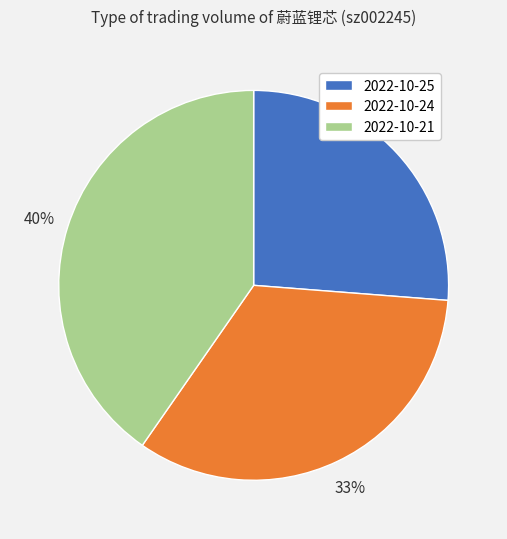

Which category has the biggest portion of the pie?

2022-10-21